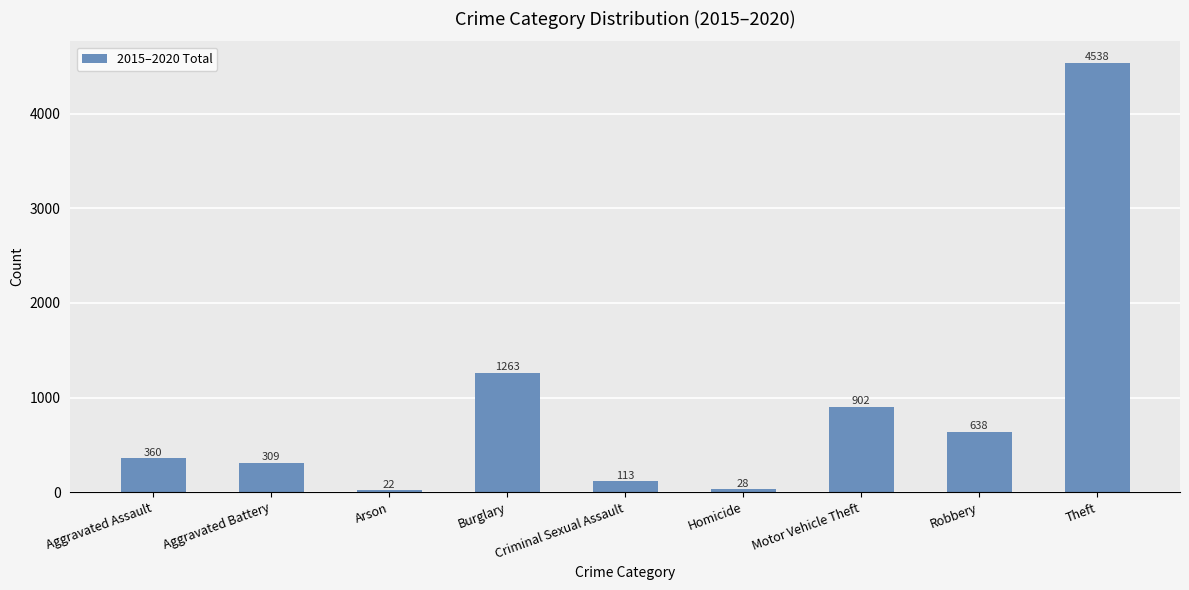

The chart shows a value of 861 at Burglary. True or false?

False